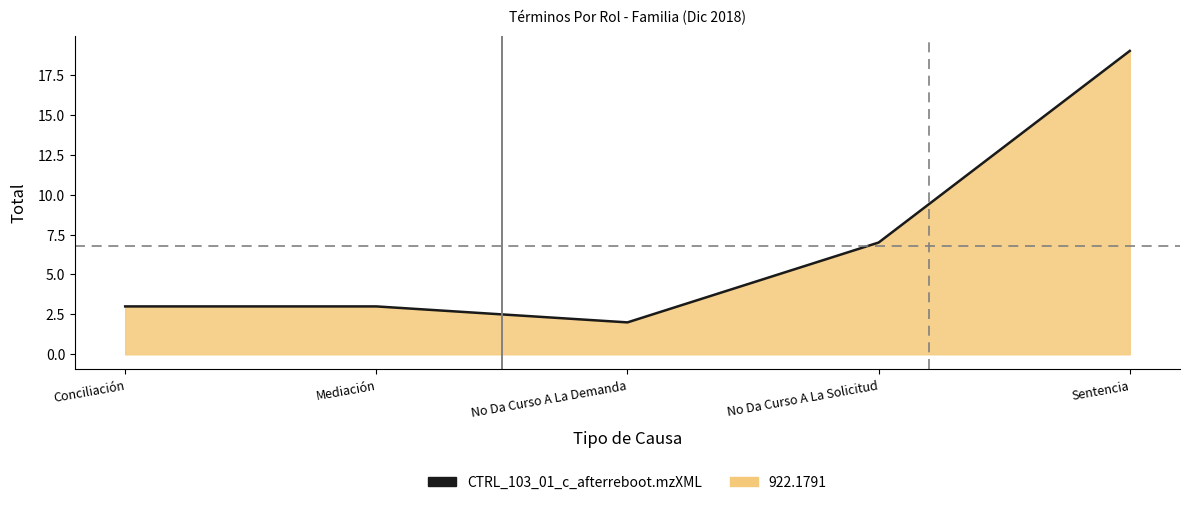

Reading right to left, list all the values displayed in this chart.

19	7	2	3	3